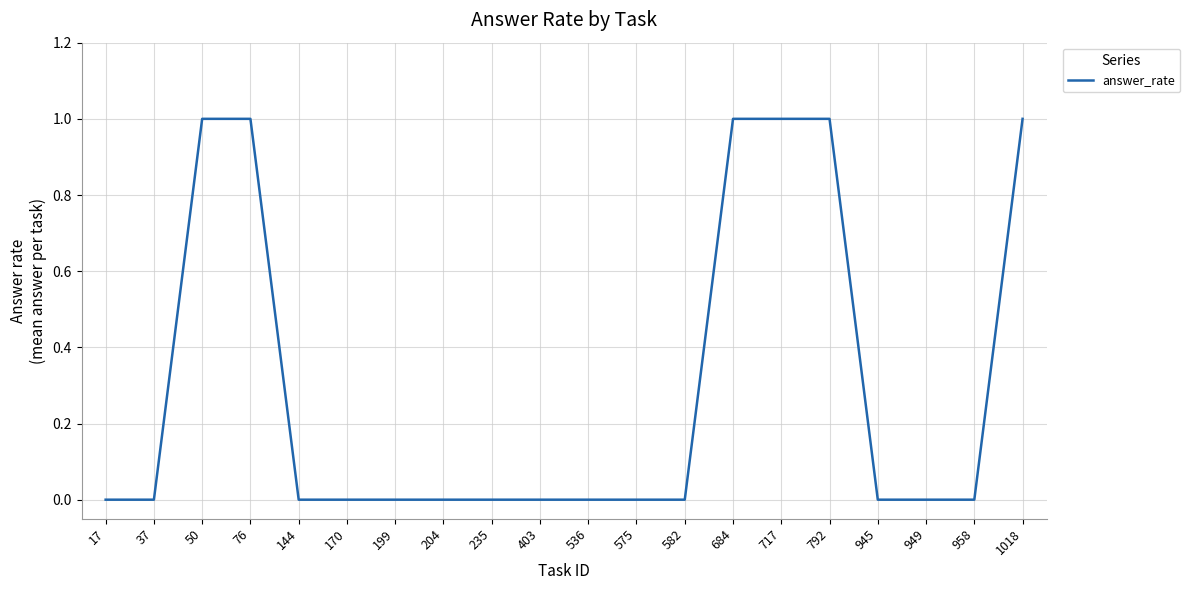

Reading left to right, what are all the values shown in this chart?

17=0	37=0	50=1	76=1	144=0	170=0	199=0	204=0	235=0	403=0	536=0	575=0	582=0	684=1	717=1	792=1	945=0	949=0	958=0	1018=1